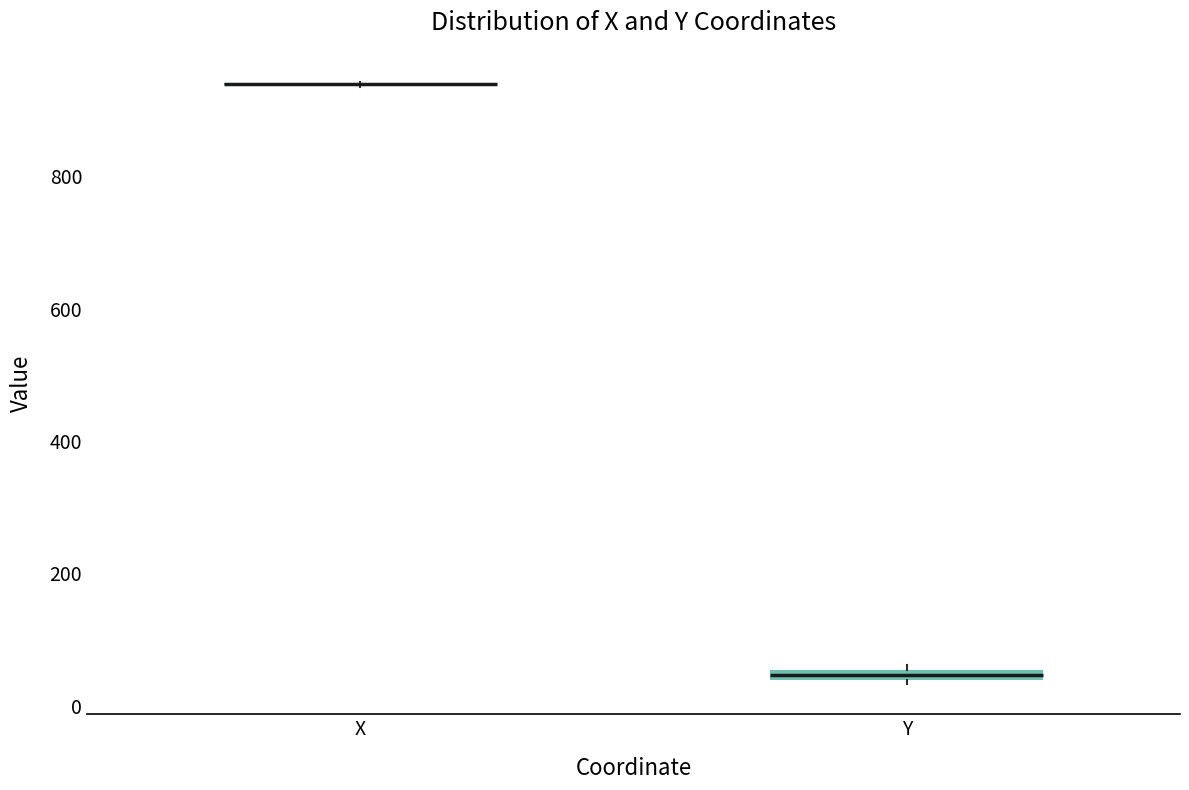

Where is the lower edge of the box for Y on the y-axis? The values are not printed on the chart, so give them approximately, as read against the axis.

40